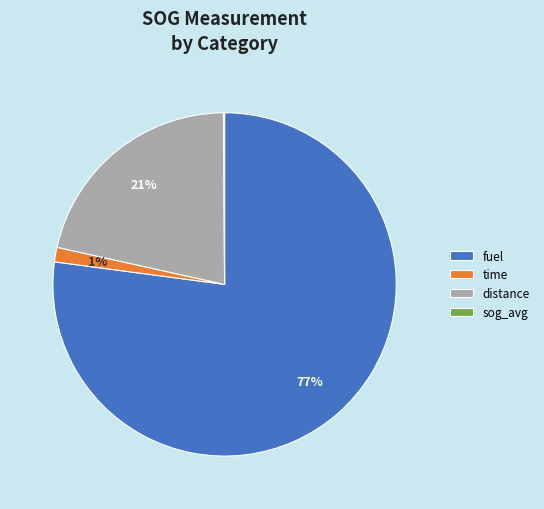

To the nearest percent, what is the combined percentage of distance and fuel?

99%